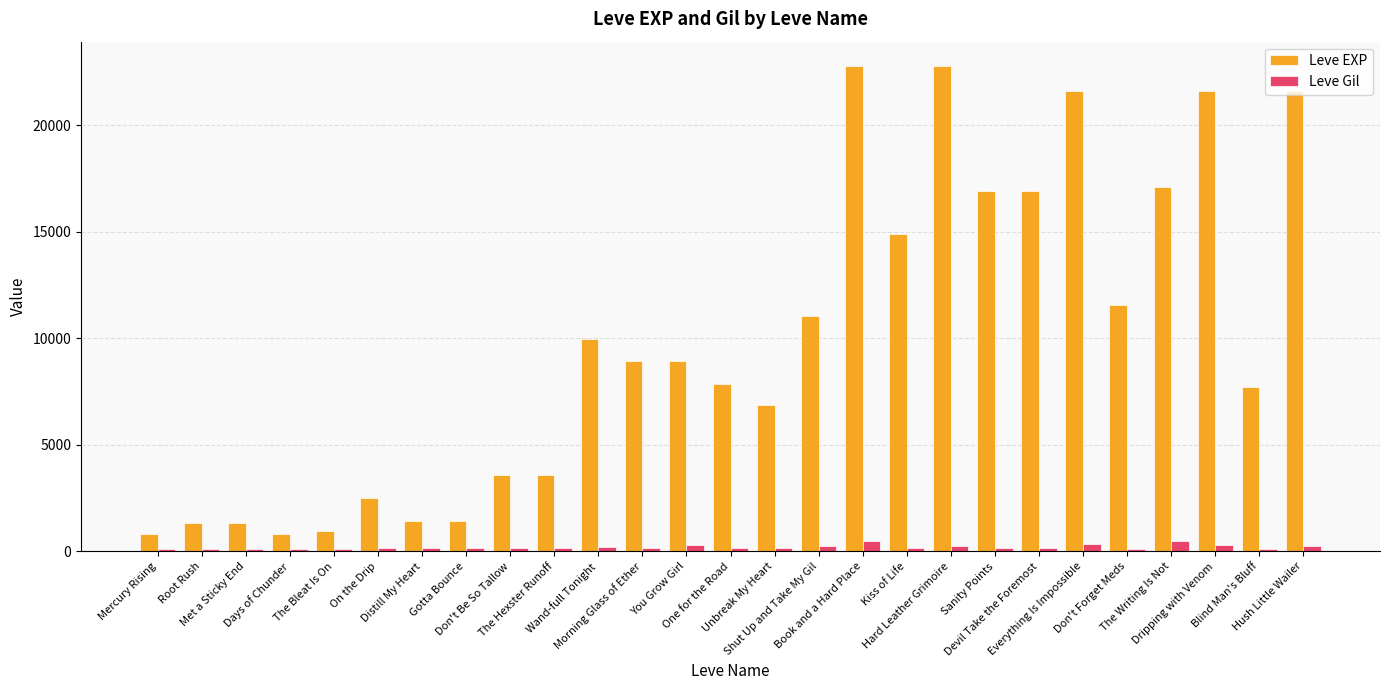

Rank the series by their average value, from lowest to highest.

Leve Gil, Leve EXP